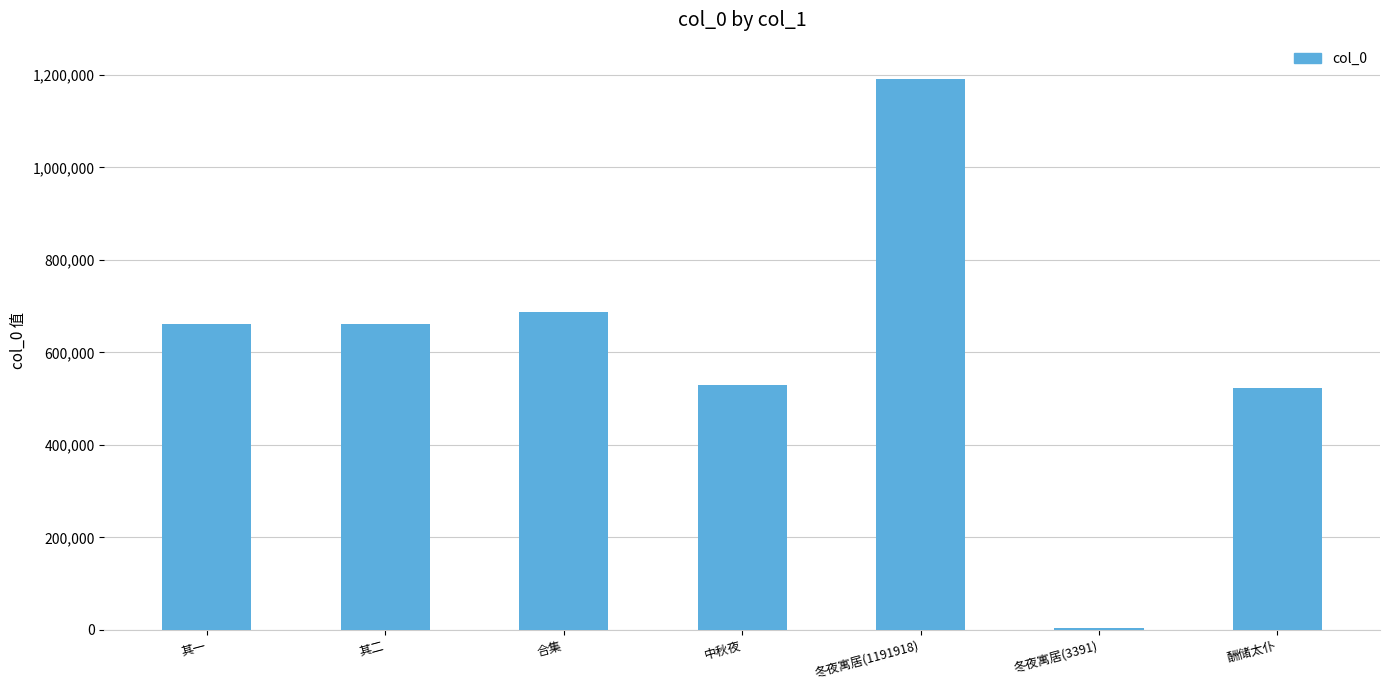

Which has a higher value, 合集 or 中秋夜?

合集